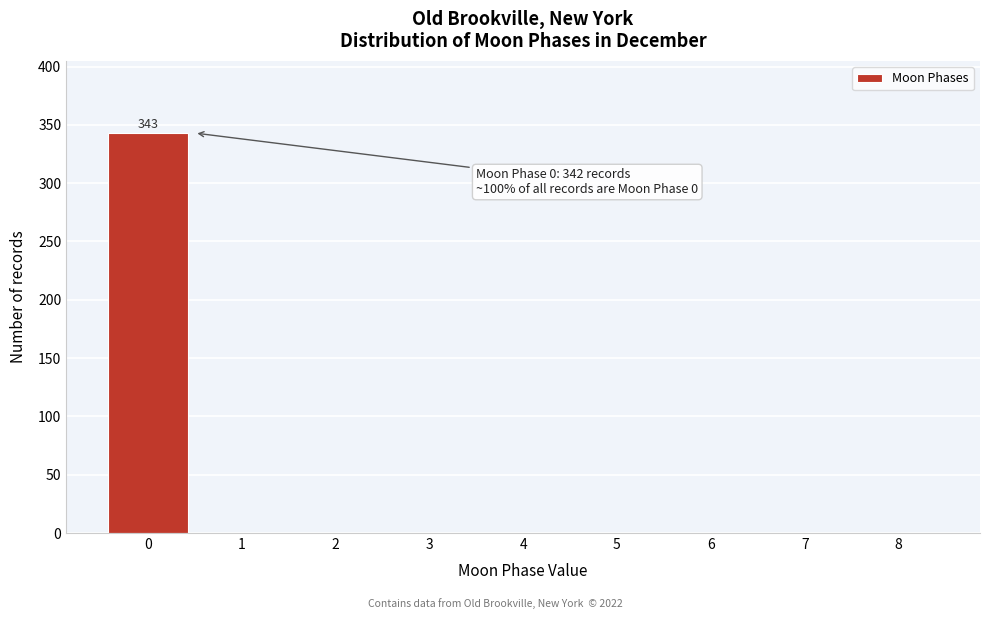

Over which range of the x-axis is the bar tallest?

-0.5 to 0.5